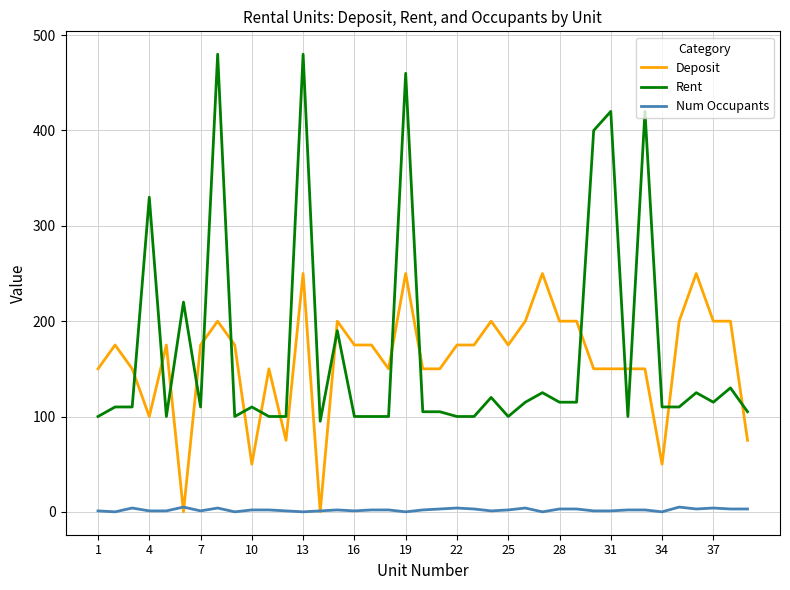

True or false: Rent and Num Occupants cross at least once.

False